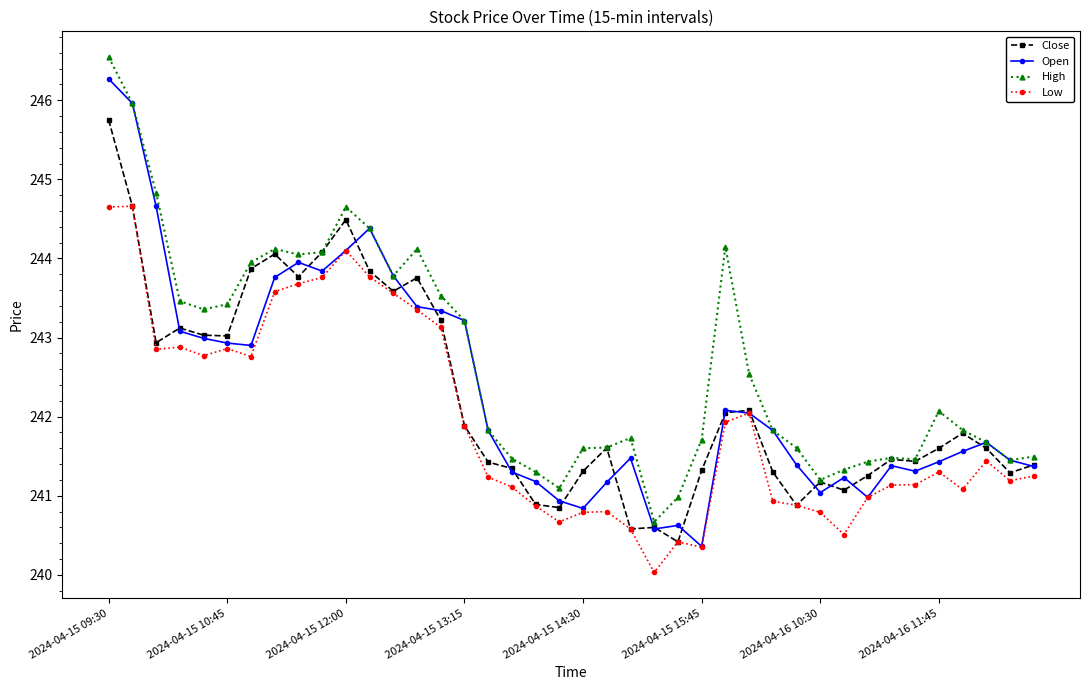

Which series has the largest total across all categories?

High